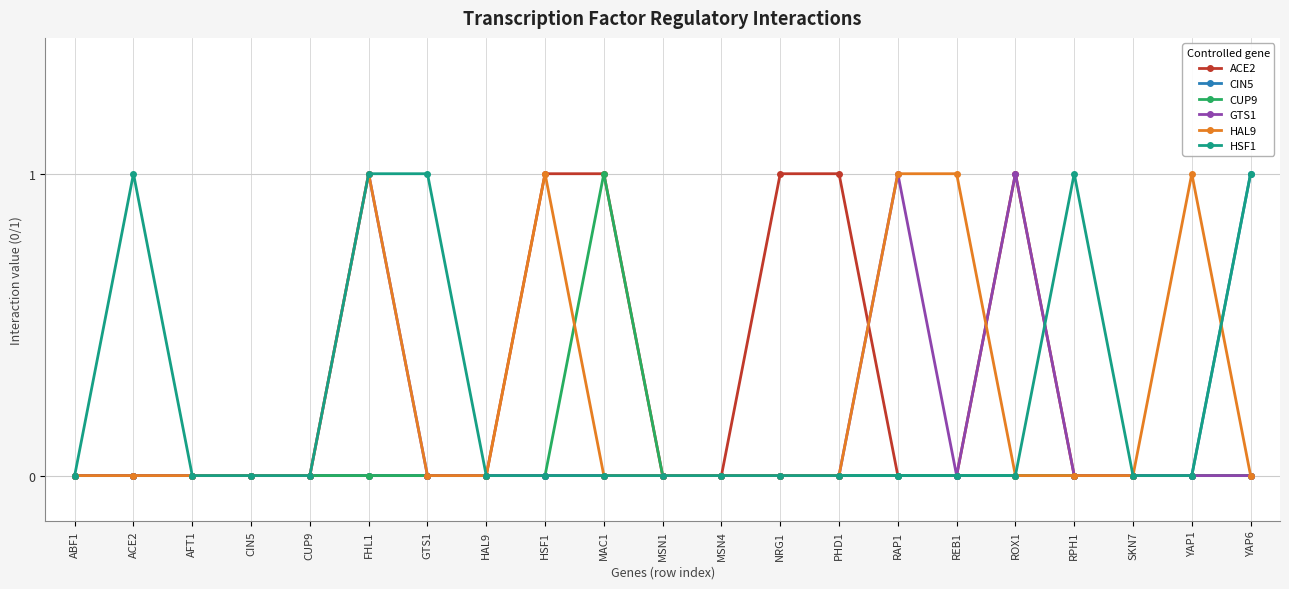

What is the label of the 21st point from the left?

YAP6